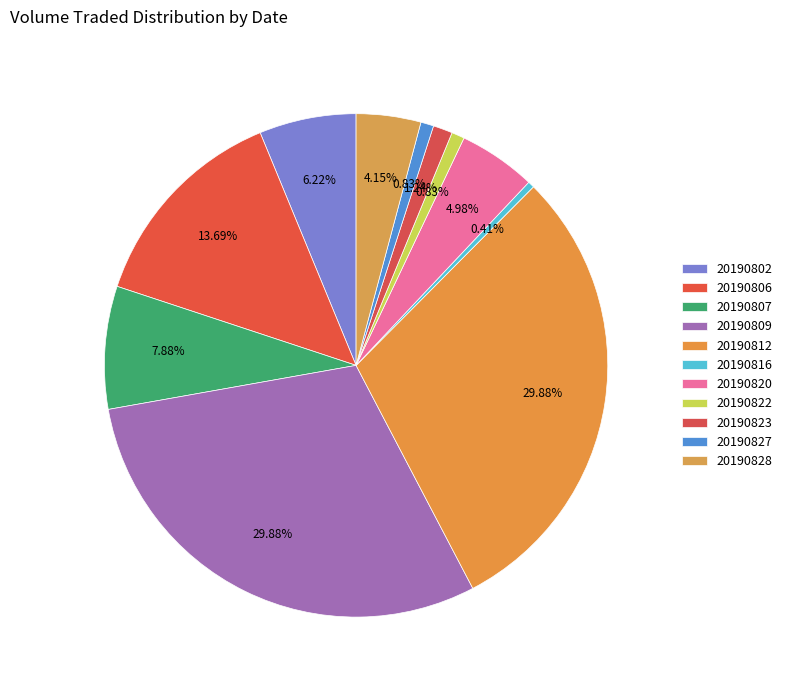

How many segments does this pie chart have?

11